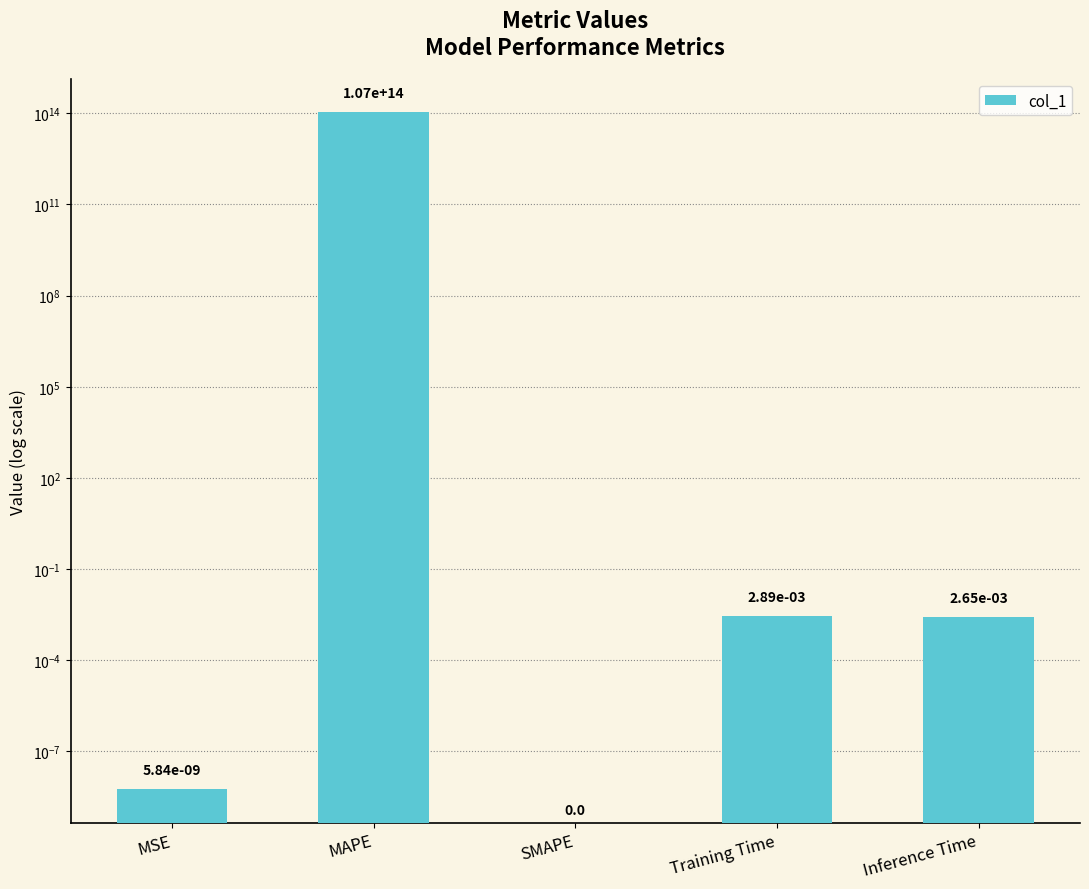

Rank the categories by value from lowest to highest.

SMAPE, MSE, Inference Time, Training Time, MAPE